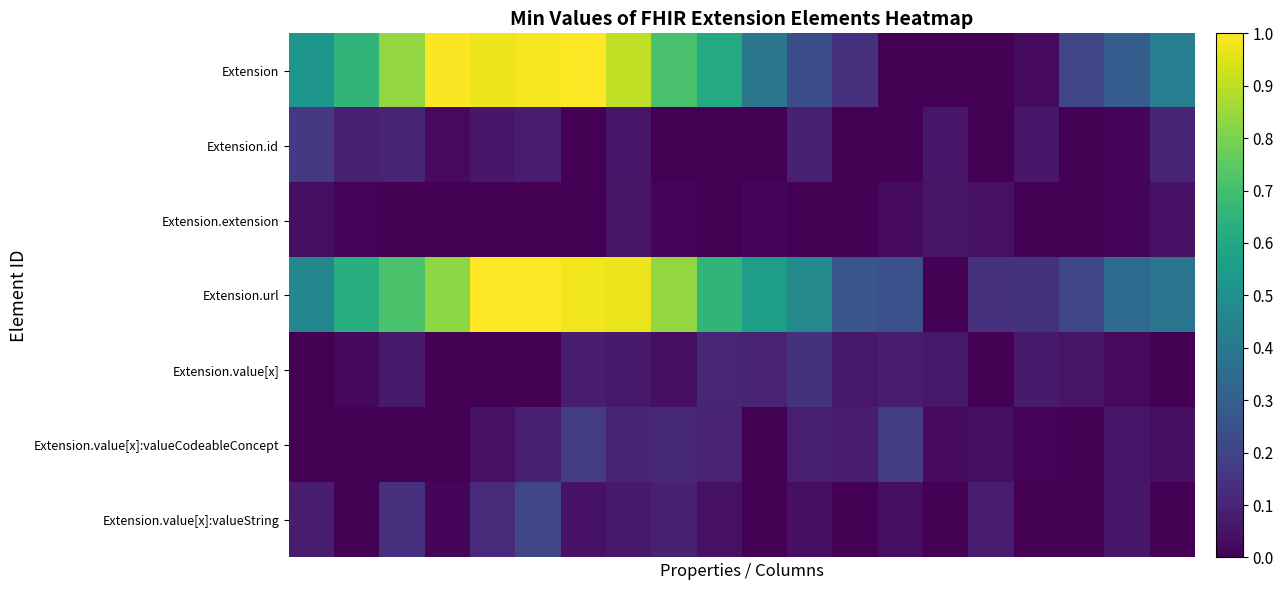

Reading left to right, what are all the values shown in this chart?

Extension: 0.5	0.7	0.8	1.0	1.0	1.0	1.0	0.9	0.7	0.6	0.4	0.2	0.1	0.0	0.0	0.0	0.0	0.2	0.3	0.4
Extension.id: 0.2	0.1	0.1	0.0	0.1	0.1	0.0	0.1	0.0	0.0	0.0	0.1	0.0	0.0	0.1	0.0	0.1	0.0	0.0	0.1
Extension.extension: 0.0	0.0	0.0	0.0	0.0	0.0	0.0	0.1	0.0	0.0	0.0	0.0	0.0	0.0	0.1	0.0	0.0	0.0	0.0	0.0
Extension.url: 0.5	0.6	0.7	0.8	1.0	1.0	1.0	1.0	0.8	0.7	0.6	0.5	0.3	0.2	0.0	0.1	0.1	0.2	0.3	0.4
Extension.value[x]: 0.0	0.0	0.1	0.0	0.0	0.0	0.1	0.1	0.0	0.1	0.1	0.1	0.1	0.1	0.1	0.0	0.1	0.1	0.0	0.0
Extension.value[x]:valueCodeableConcept: 0.0	0.0	0.0	0.0	0.0	0.1	0.2	0.1	0.1	0.1	0.0	0.1	0.1	0.2	0.0	0.0	0.0	0.0	0.1	0.0
Extension.value[x]:valueString: 0.1	0.0	0.1	0.0	0.1	0.2	0.1	0.1	0.1	0.0	0.0	0.0	0.0	0.0	0.0	0.1	0.0	0.0	0.1	0.0